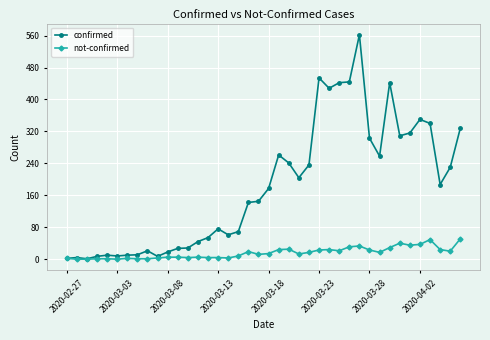

What is the maximum value for confirmed?

562